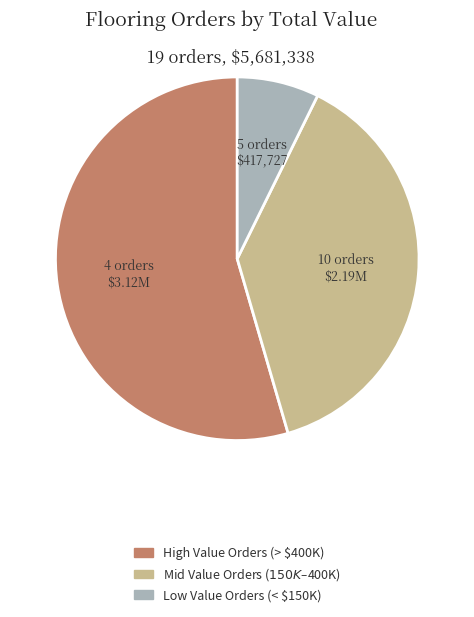

Is there any slice that represents more than half of the pie?

Yes